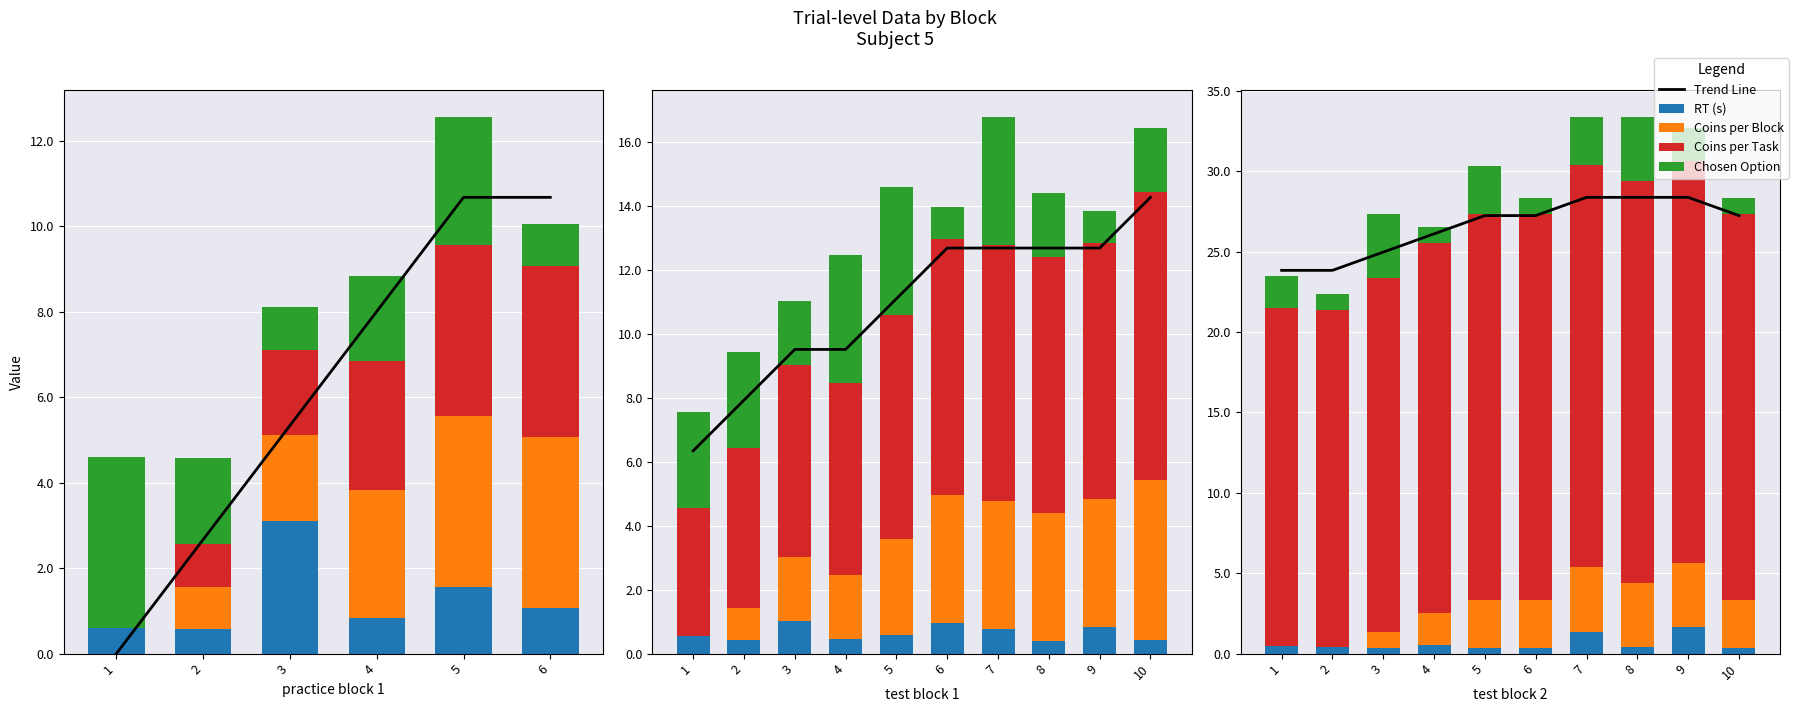

What is the average value of the RT (s) series?

0.6